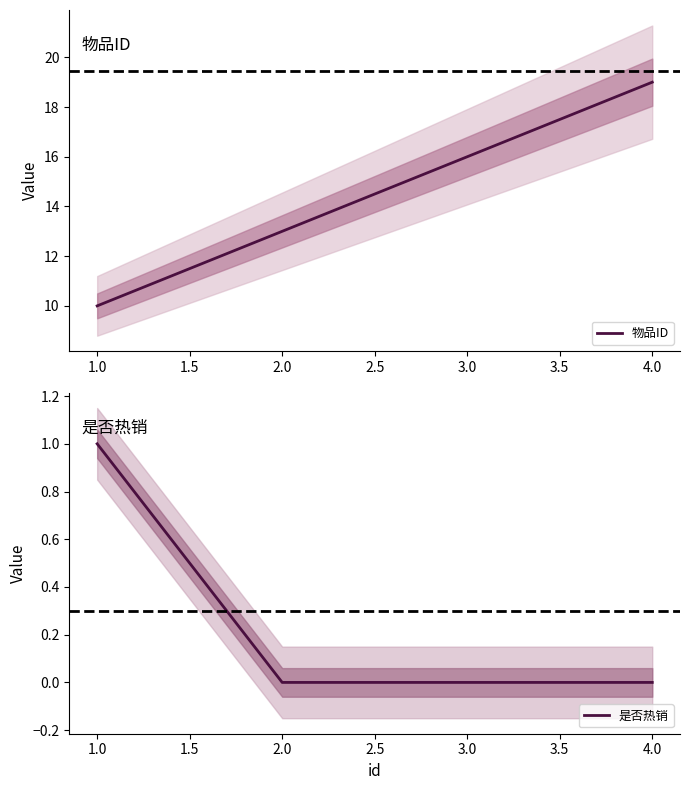

True or false: 物品ID has more than 2 interior local peaks.

False